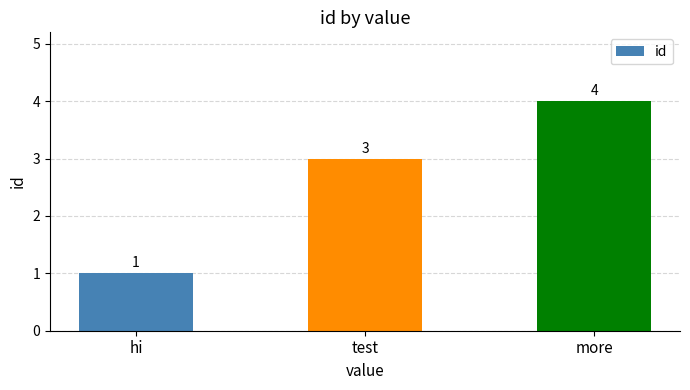

The chart shows a value of 4 at test. True or false?

False